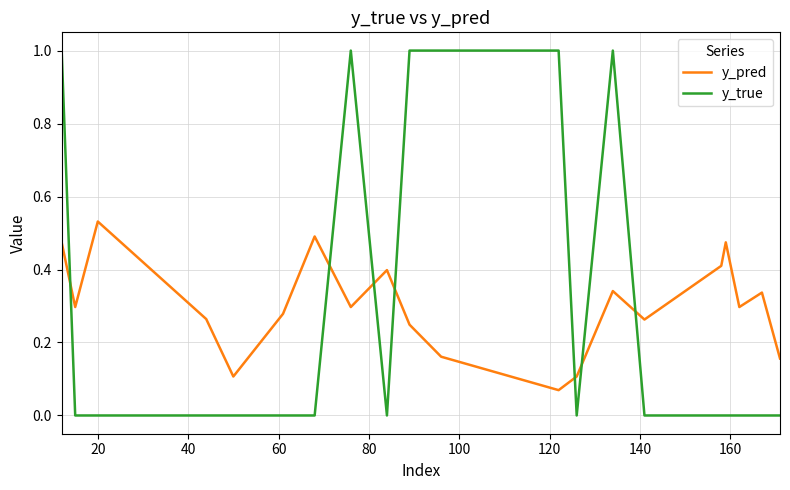

What is the greatest value displayed?

1.0